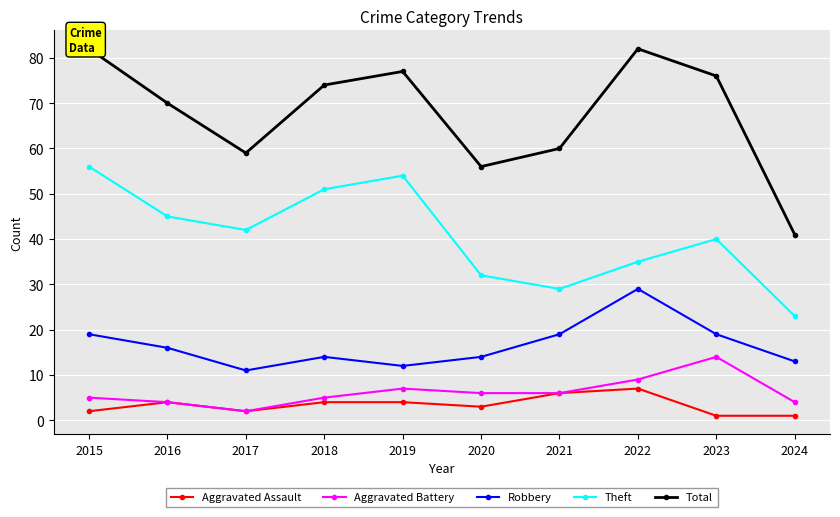

How many series are shown in this chart?

5